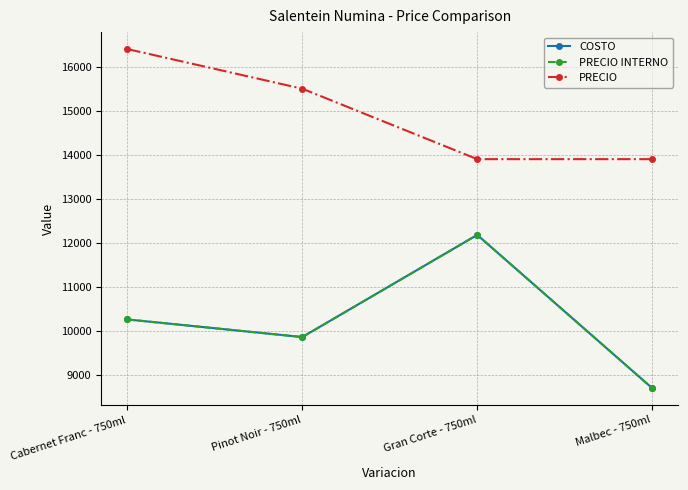

Does the chart have visible grid lines?

Yes